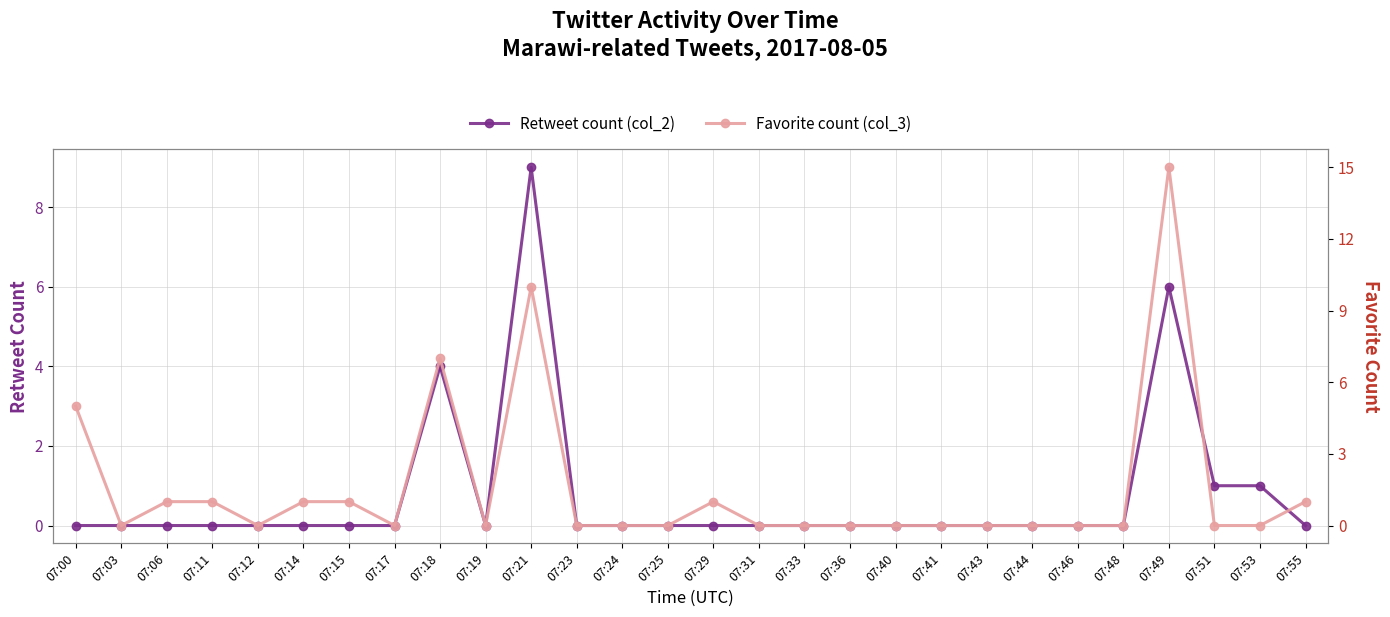

Rank the categories by Retweet count (col_2) value from lowest to highest.

07:00, 07:03, 07:06, 07:11, 07:12, 07:14, 07:15, 07:17, 07:19, 07:23, 07:24, 07:25, 07:29, 07:31, 07:33, 07:36, 07:40, 07:41, 07:43, 07:44, 07:46, 07:48, 07:55, 07:51, 07:53, 07:18, 07:49, 07:21